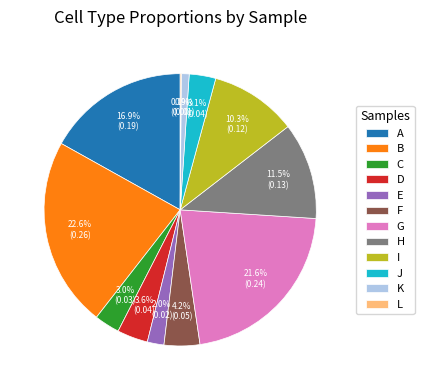

Between C and E, which is larger?

C